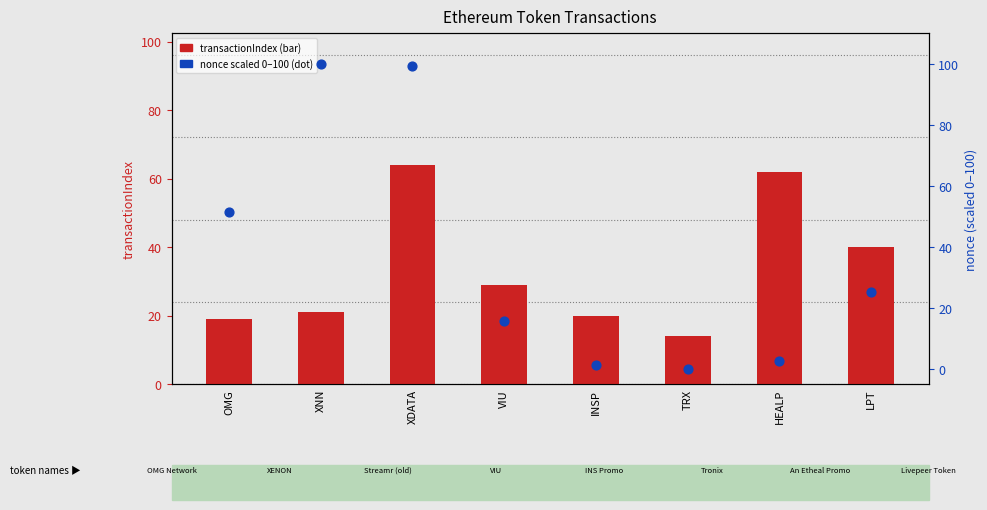

At which category is the sum across all series the highest?

XDATA